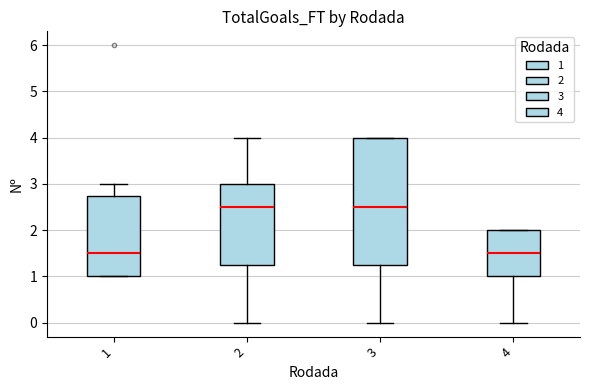

Where is the upper edge of the box at x = 3 on the y-axis? The values are not printed on the chart, so give them approximately, as read against the axis.

4.0